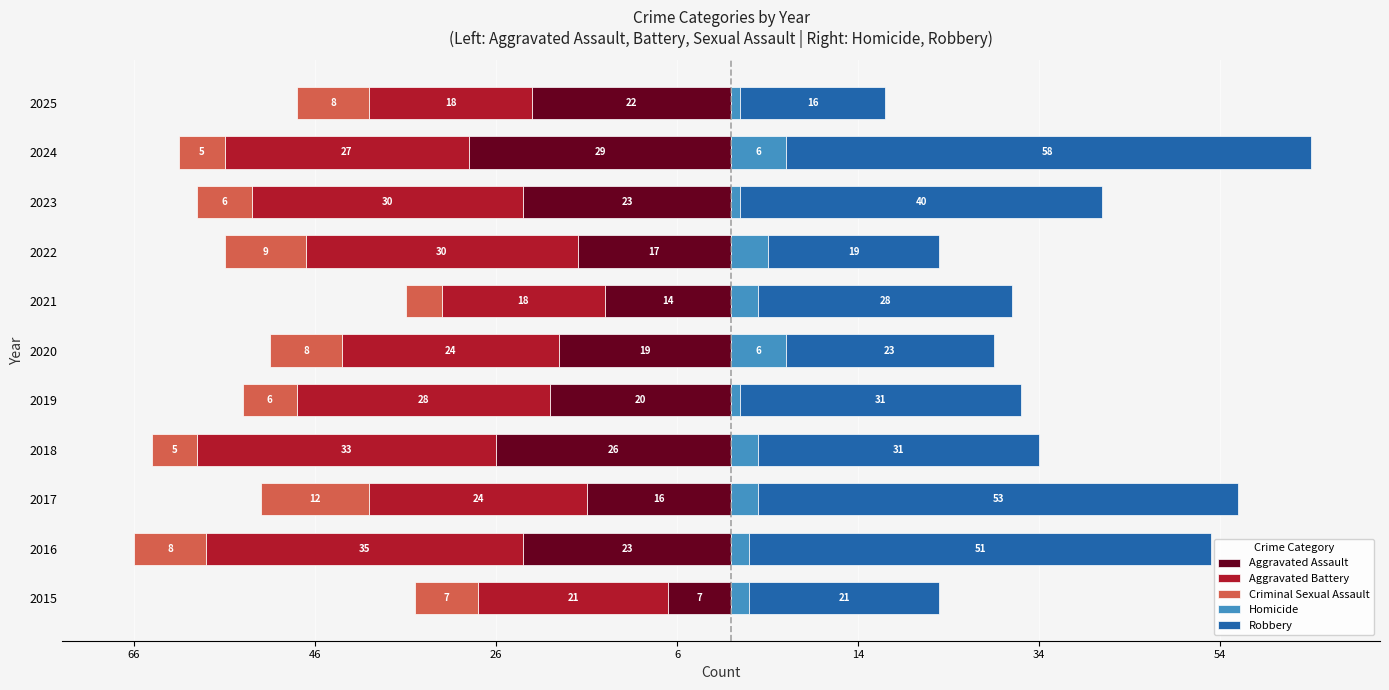

The Criminal Sexual Assault series shows -5 at 2018. True or false?

True